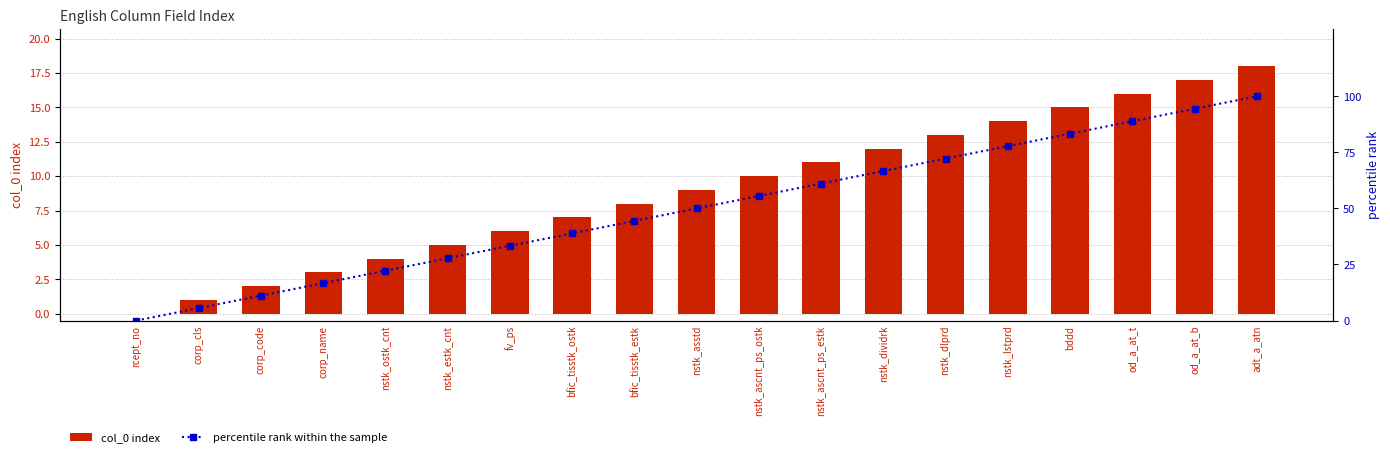

At which category does the chart reach its peak across all series?

adt_a_atn